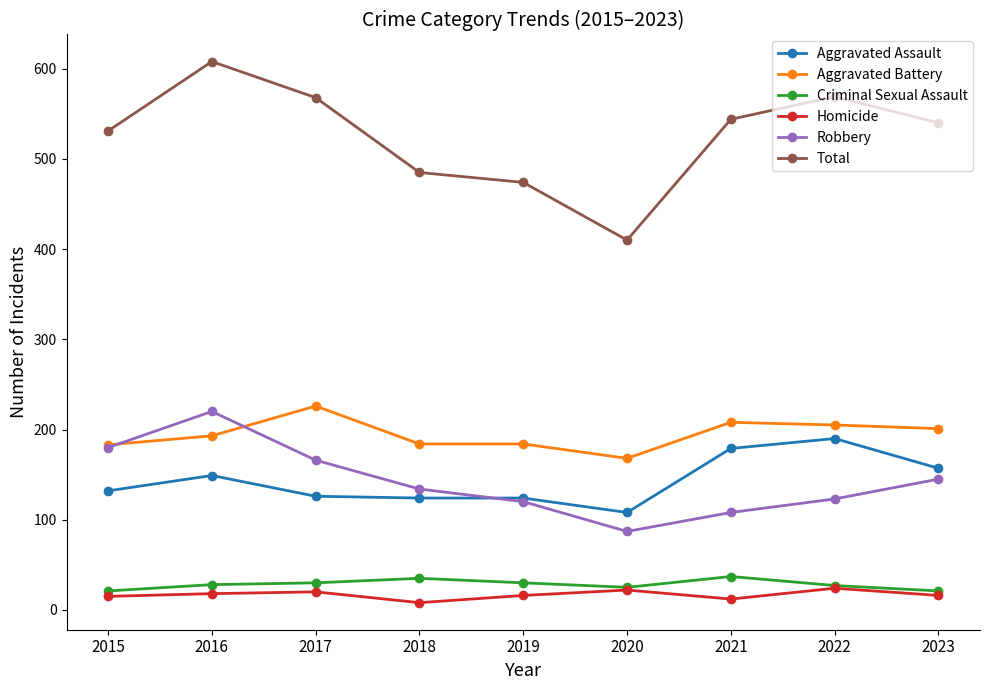

True or false: Aggravated Assault has a value of 108 at 2020.

True